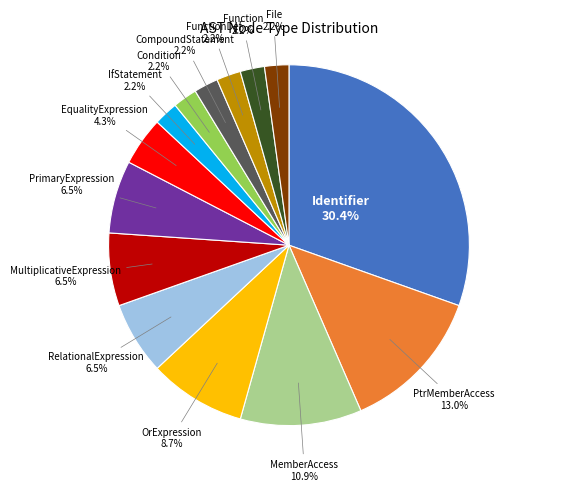

To the nearest percent, what is the difference between the largest and smallest slice percentages?

28%